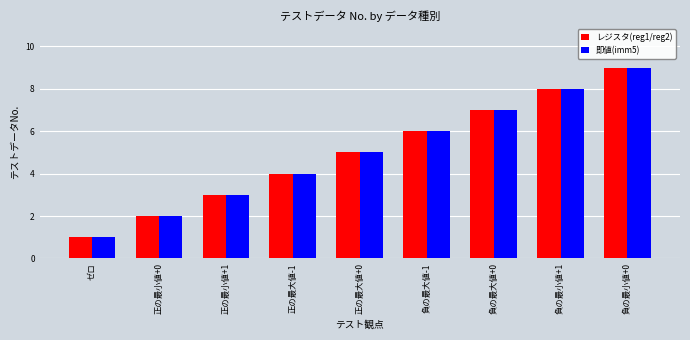

List the labels in order of レジスタ(reg1/reg2) value, smallest first.

ゼロ, 正の最小値+0, 正の最小値+1, 正の最大値-1, 正の最大値+0, 負の最大値-1, 負の最大値+0, 負の最小値+1, 負の最小値+0